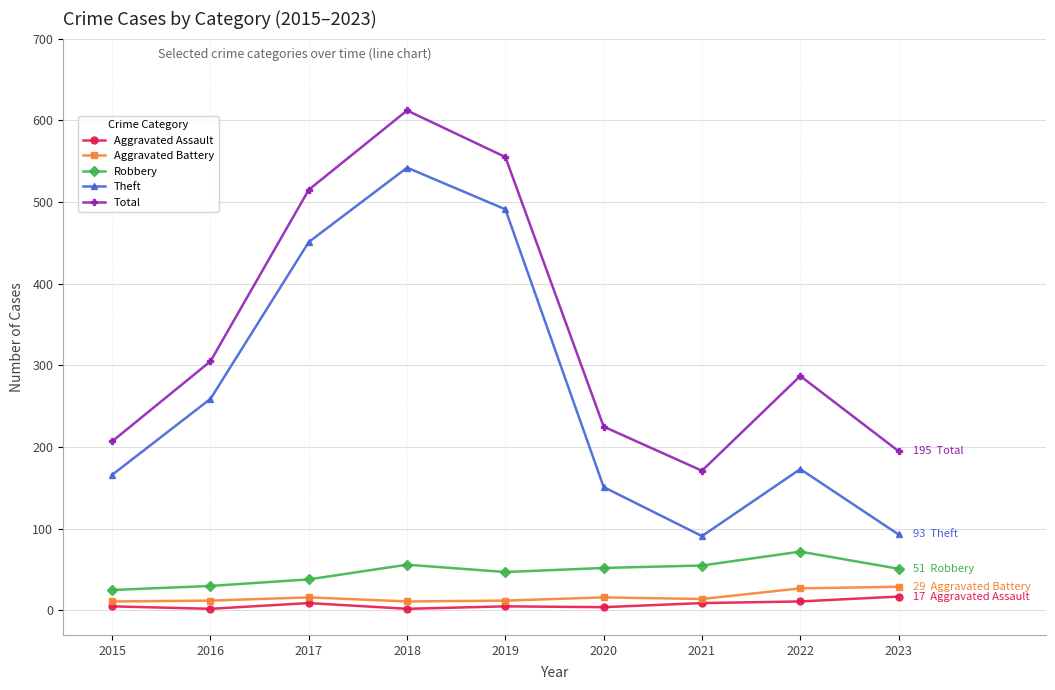

True or false: Robbery and Aggravated Assault cross at least once.

False